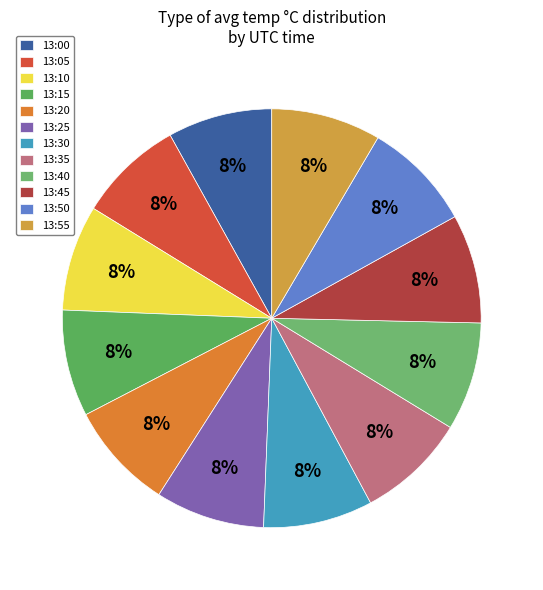

Does 13:15 represent more than half of the total?

No